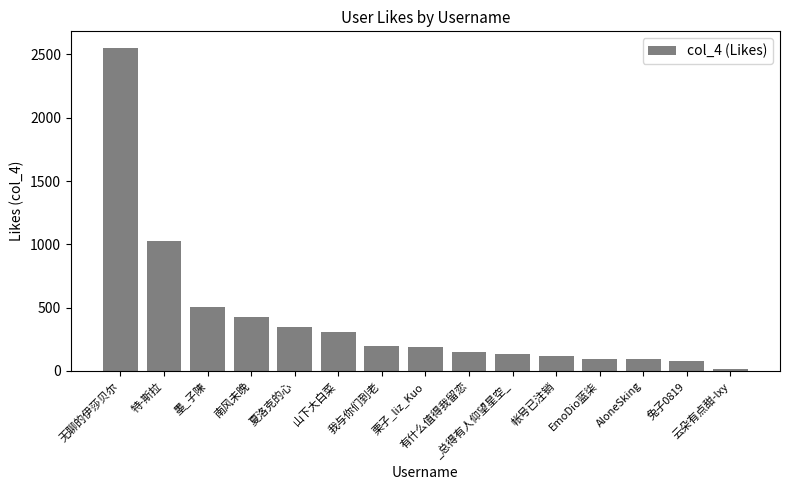

What is the difference between the values at 帐号已注销 and AloneSking?

27